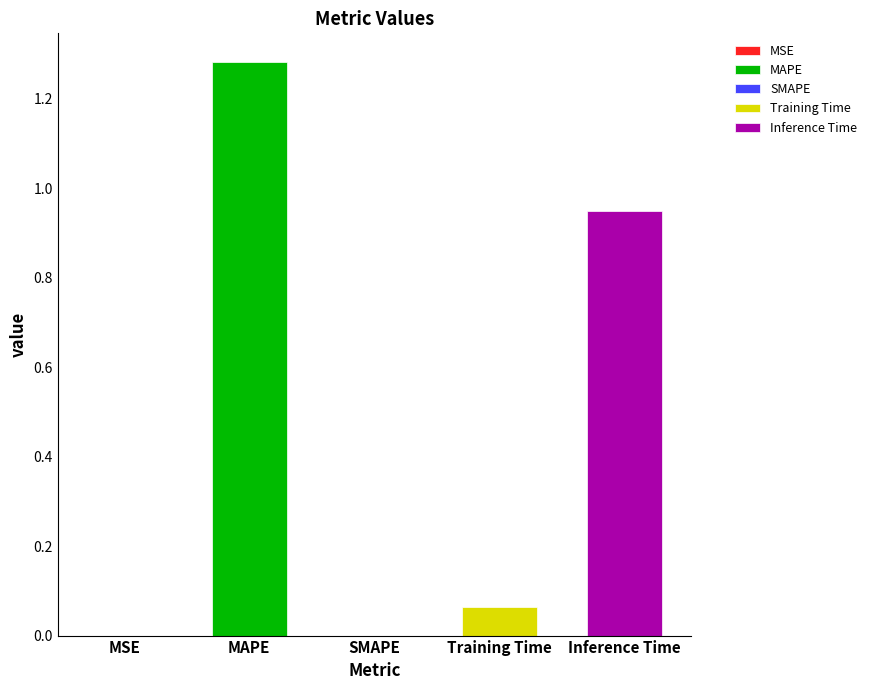

What is the maximum value shown in the chart?

1.3